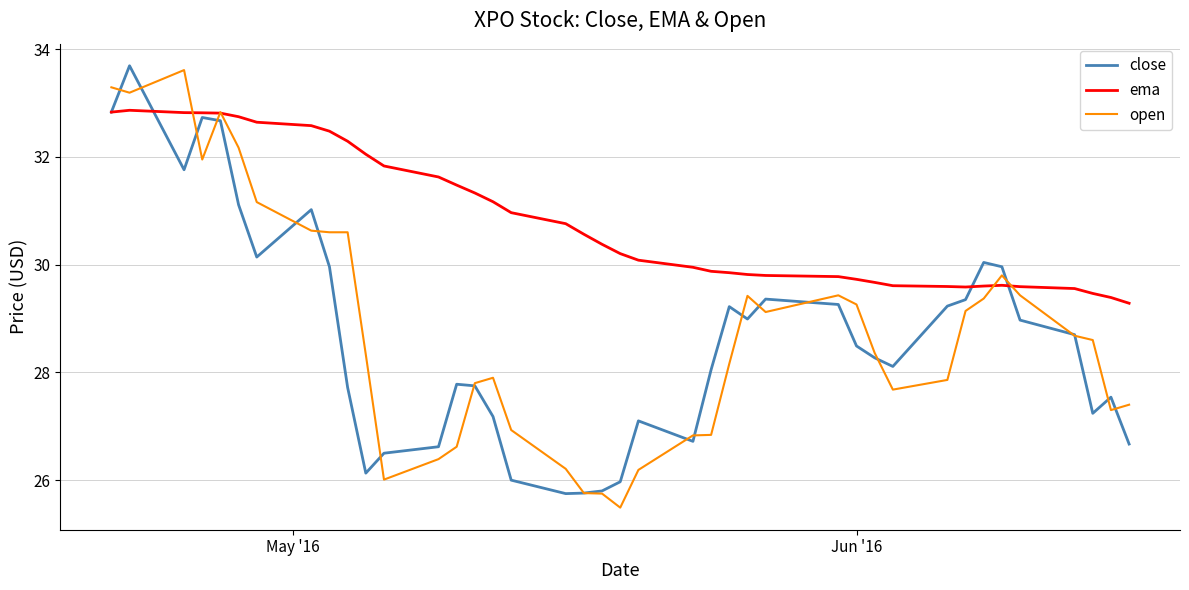

Which series has the largest total across all categories?

ema